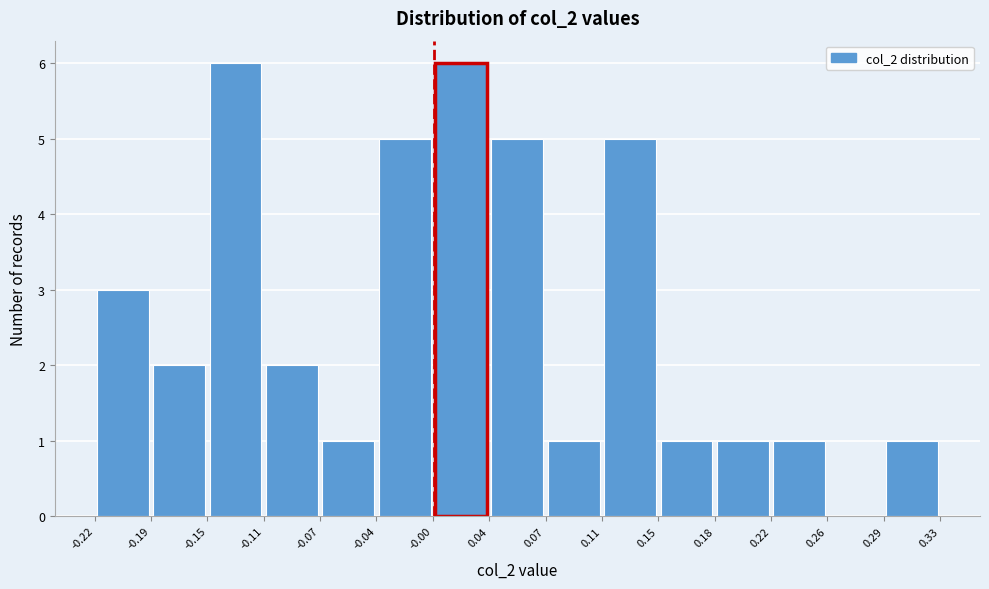

Reading left to right, transcribe this chart: for each bar, give the range it covers on the x-axis and its height. The values are not printed on the chart, so give them approximately, as read against the axis.

-0.22 to -0.19: 3
-0.19 to -0.15: 2
-0.15 to -0.11: 6
-0.11 to -0.07: 2
-0.07 to -0.04: 1
-0.04 to -0.00: 5
-0.00 to 0.04: 6
0.04 to 0.07: 5
0.07 to 0.11: 1
0.11 to 0.15: 5
0.15 to 0.18: 1
0.18 to 0.22: 1
0.22 to 0.26: 1
0.26 to 0.29: 0
0.29 to 0.33: 1